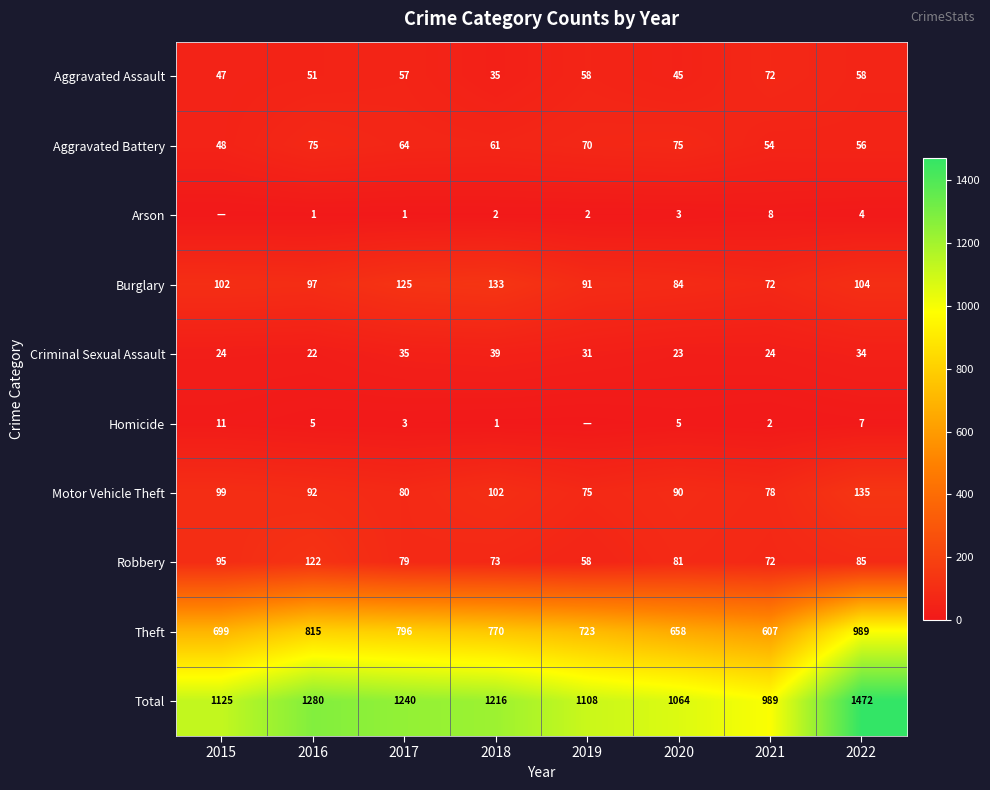

At 2018, list the series in order from largest to smallest.

Total, Theft, Burglary, Motor Vehicle Theft, Robbery, Aggravated Battery, Criminal Sexual Assault, Aggravated Assault, Arson, Homicide